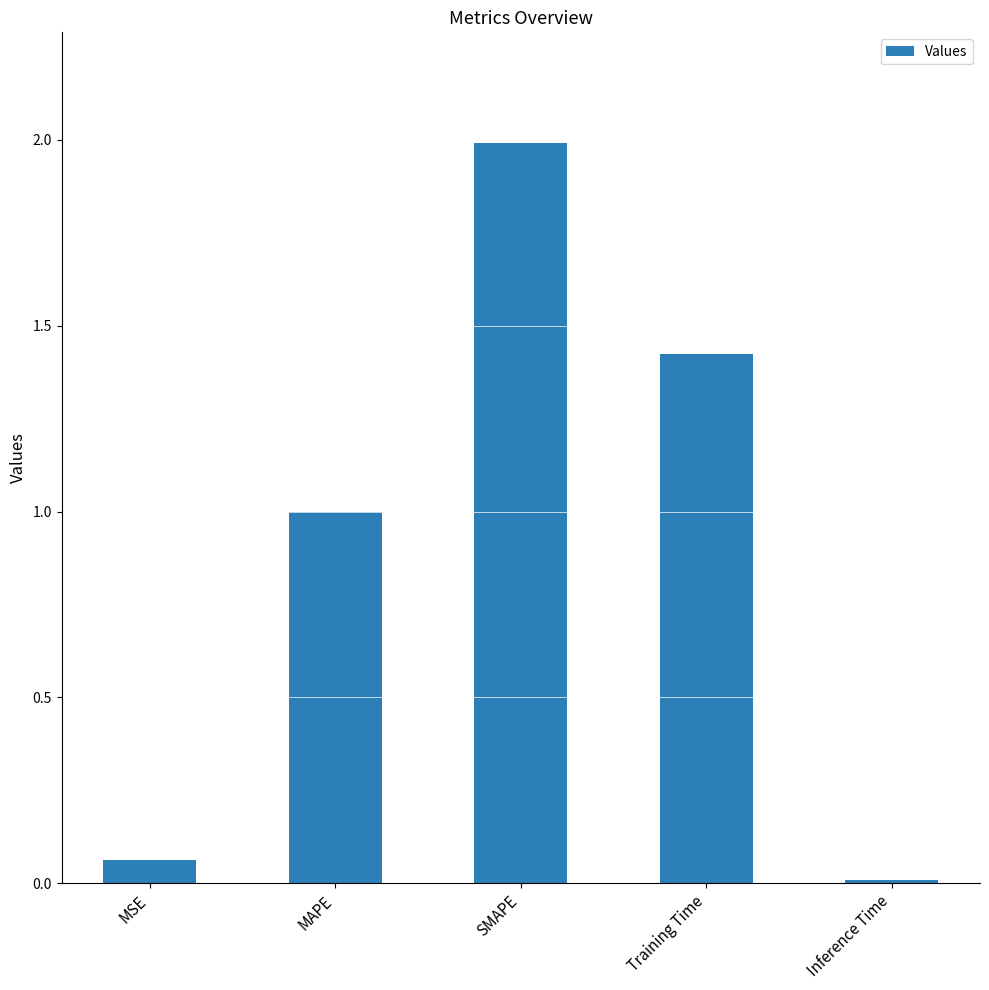

What is the difference between the values at MAPE and MSE?

0.9